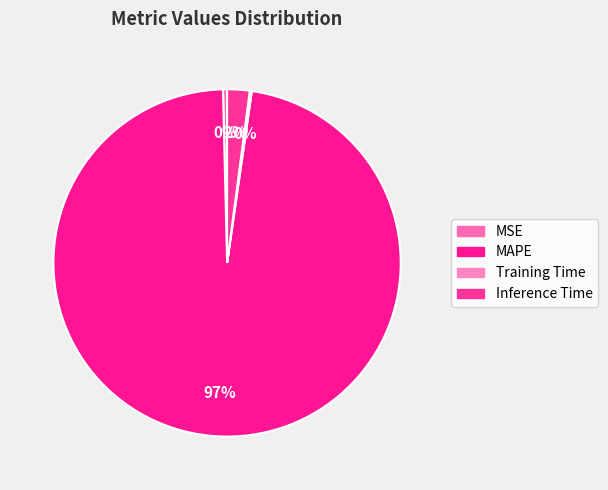

How many slices are in this pie chart?

4